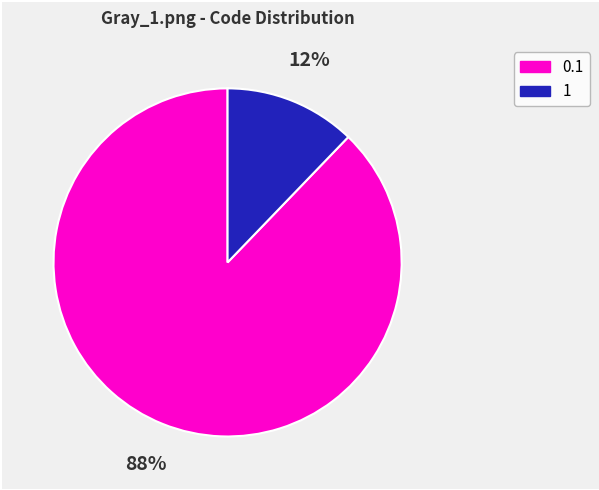

To the nearest percent, what is the difference between the largest and smallest slice percentages?

76%